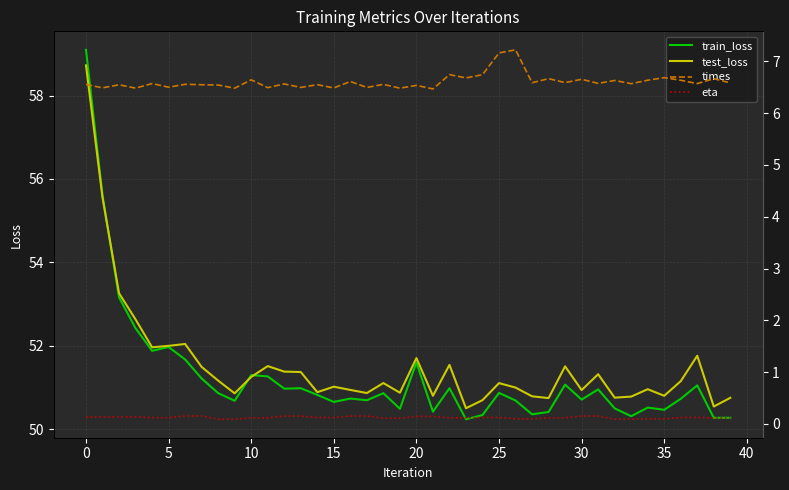

What is the minimum value for eta?

0.1